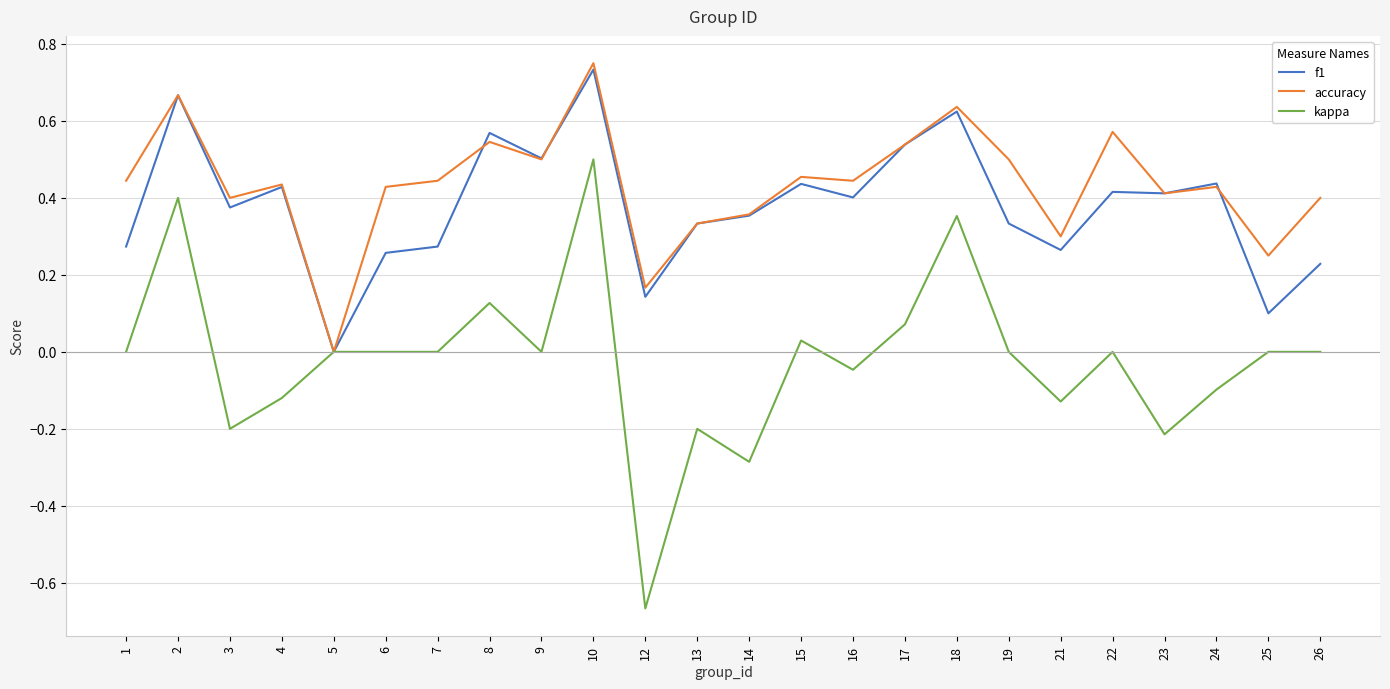

Which series has the largest range (max minus min)?

kappa